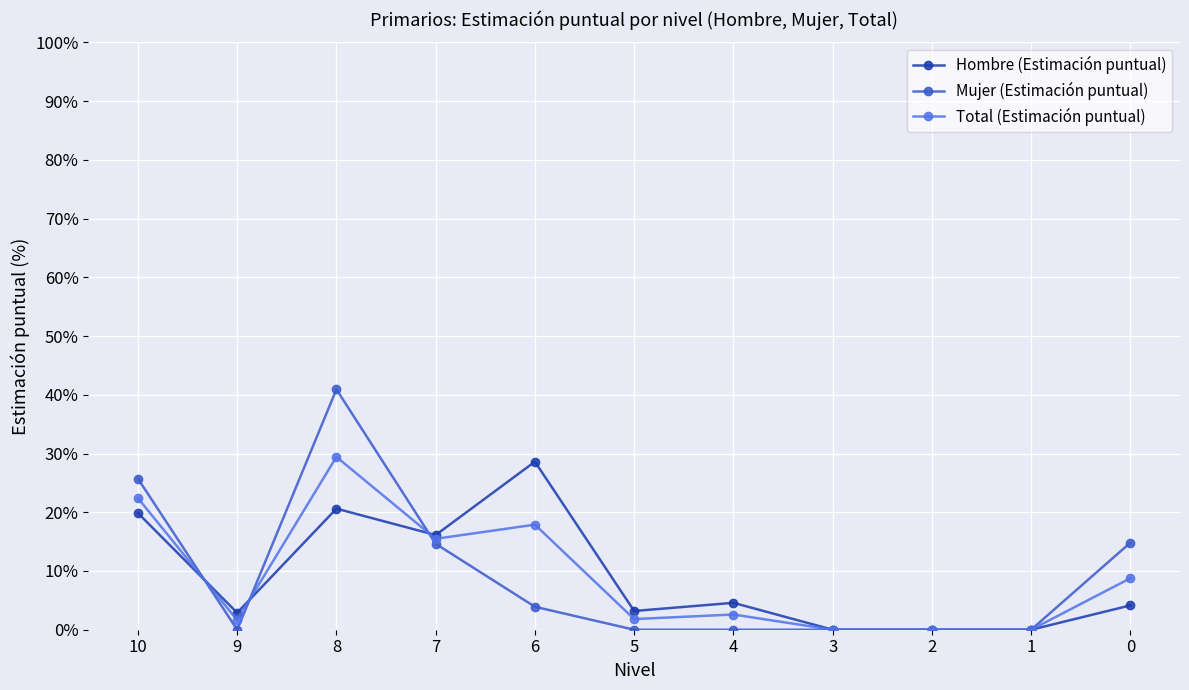

Is it true that Hombre (Estimación puntual) equals 20.6 at 8?

True